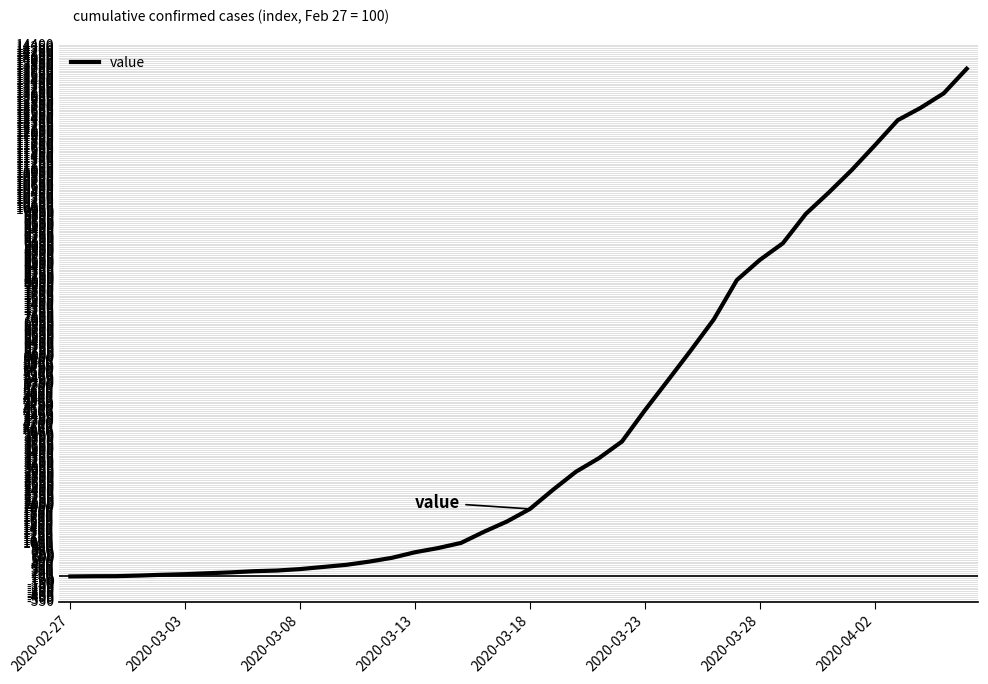

What is the maximum value shown in the chart?

13749.0